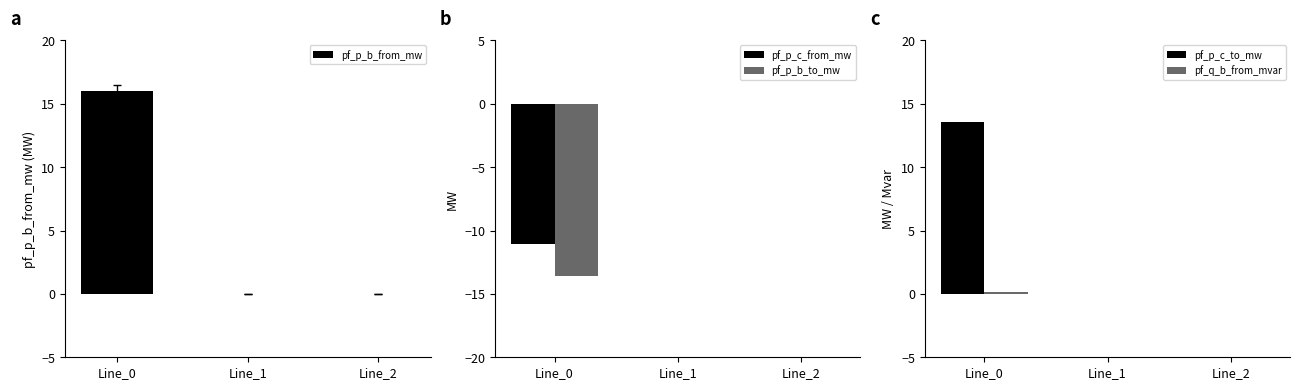

Which series has the largest range (max minus min)?

pf_p_b_from_mw